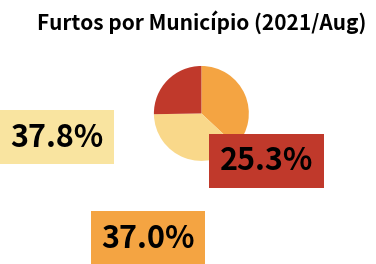

Count the number of slices in the pie.

3